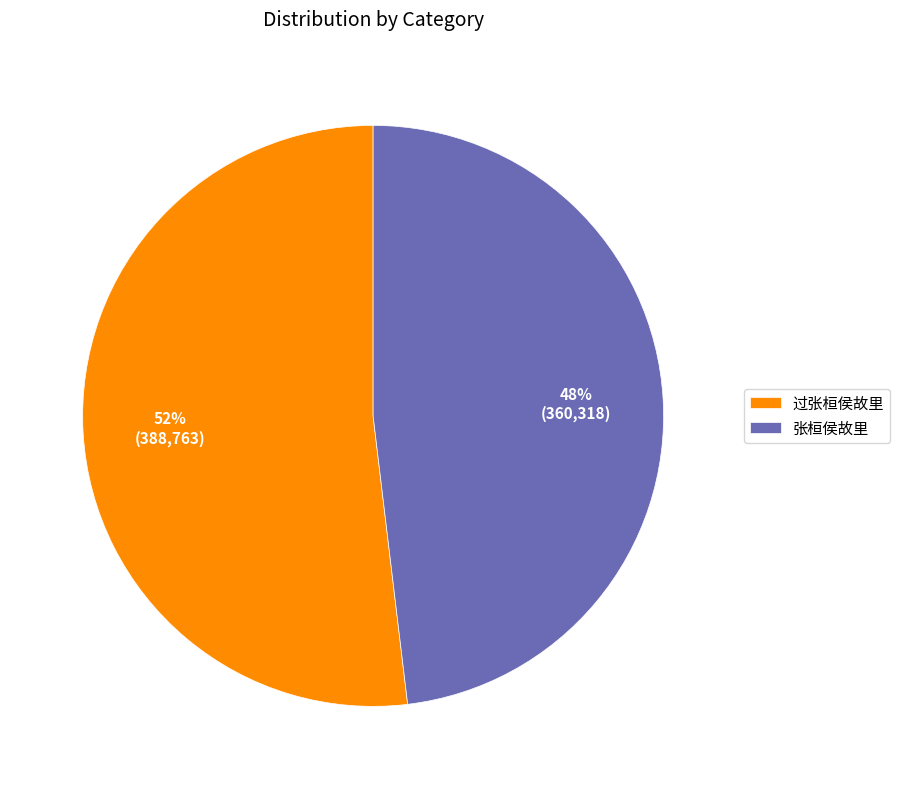

Approximately how many times larger is the value at 张桓侯故里 compared to 过张桓侯故里?

0.9